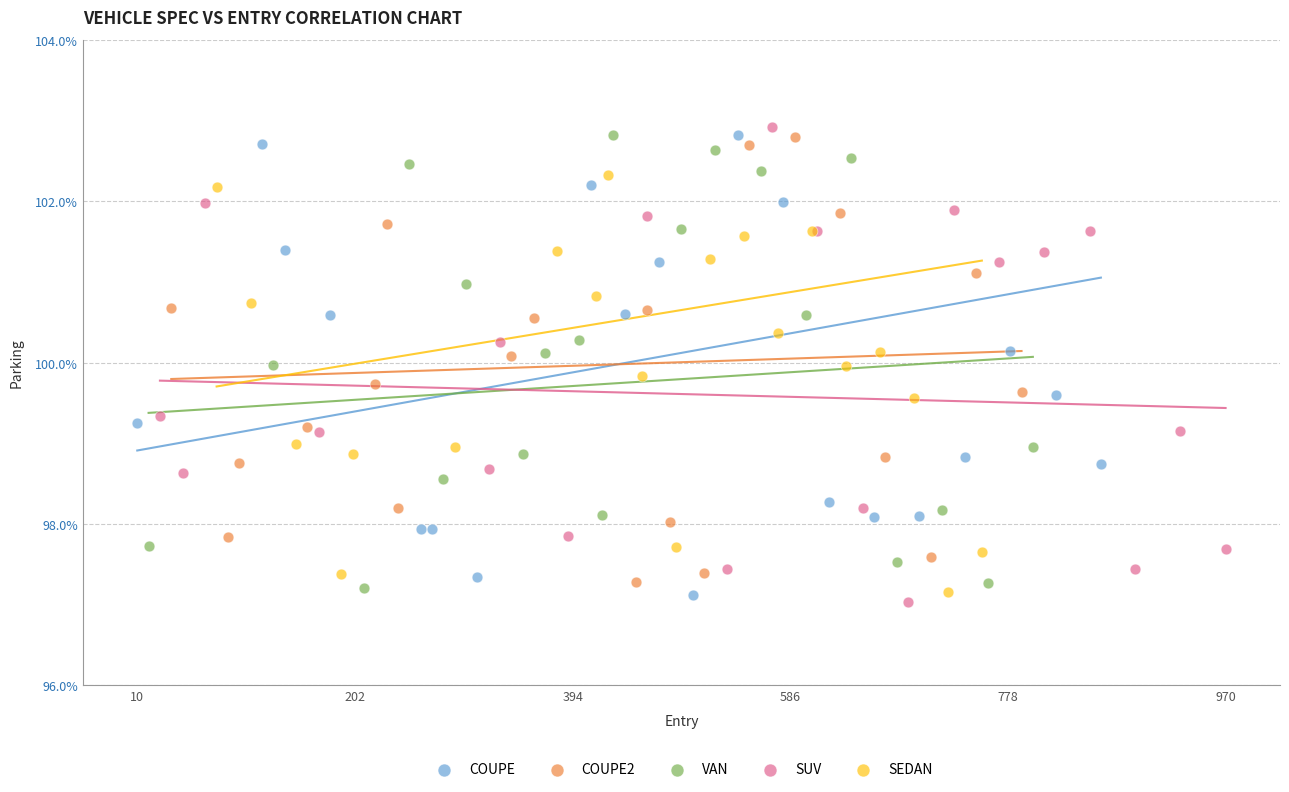

Which series has the widest spread of Y values?

SUV